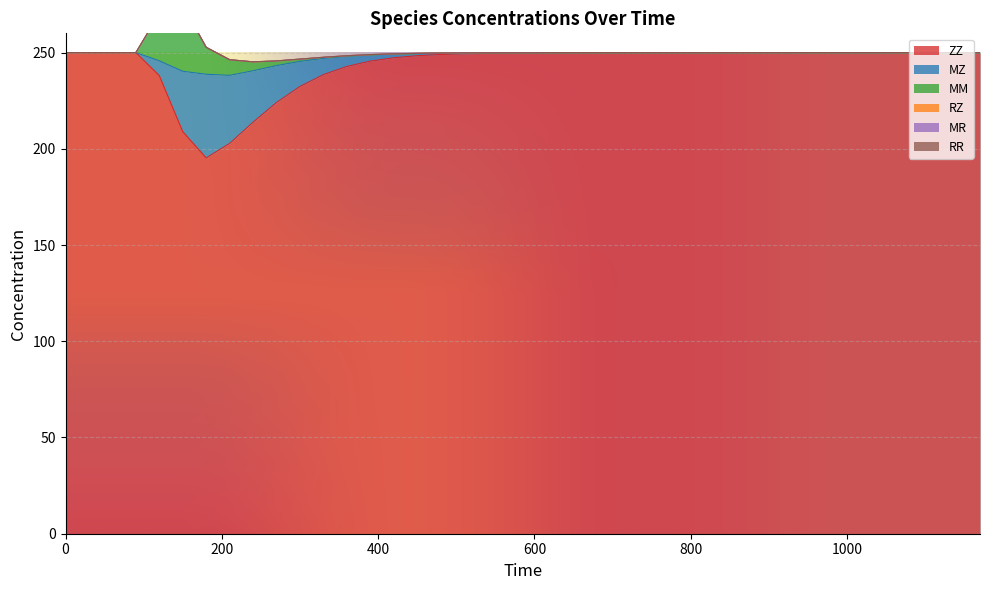

What is the sum of all RZ values?

3.3